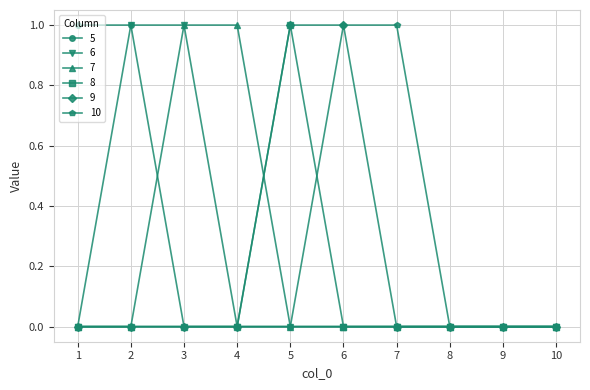

How many distinct data groups are displayed?

6